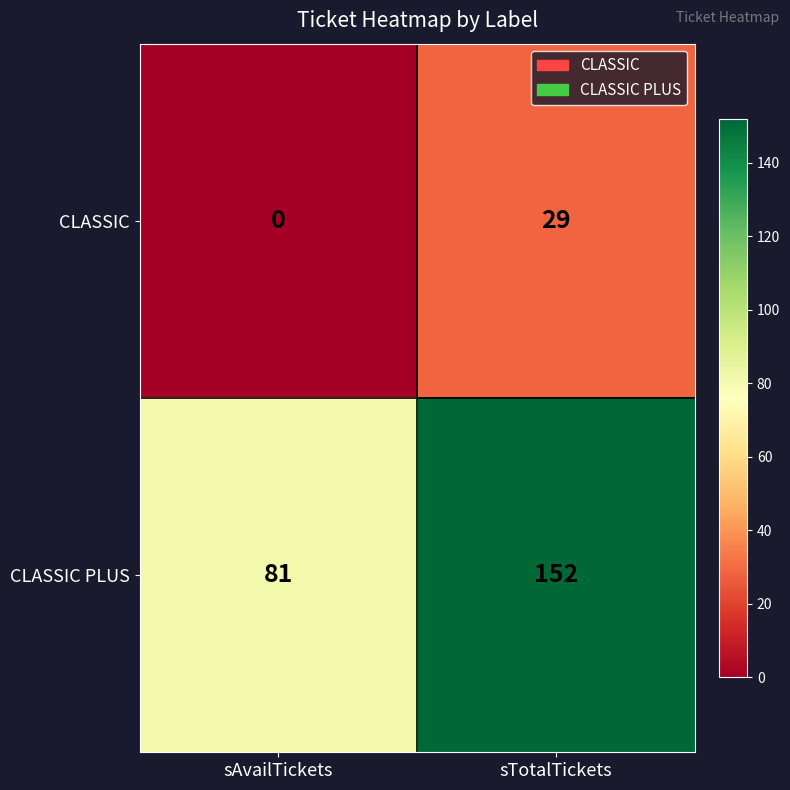

Reading left to right, extract all data points from this chart.

CLASSIC: sAvailTickets=0	sTotalTickets=29
CLASSIC PLUS: sAvailTickets=81	sTotalTickets=152